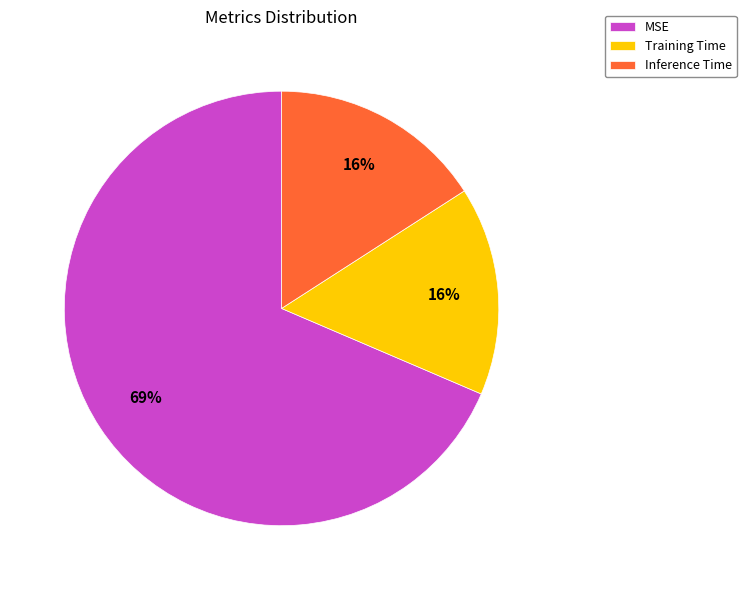

What is the majority slice?

MSE